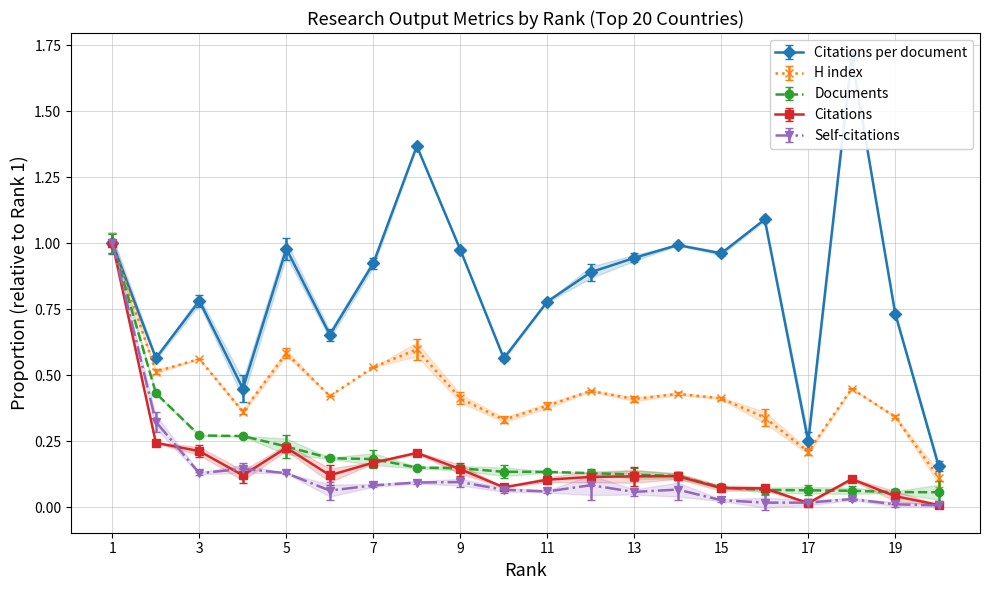

Reading right to left, transcribe all the data shown in this chart.

Citations per document: 20=0.2	19=0.7	18=1.7	17=0.3	16=1.1	15=1.0	14=1.0	13=0.9	12=0.9	11=0.8	10=0.6	9=1.0	8=1.4	7=0.9	6=0.7	5=1.0	4=0.4	3=0.8	2=0.6	1=1.0
H index: 20=0.1	19=0.3	18=0.4	17=0.2	16=0.3	15=0.4	14=0.4	13=0.4	12=0.4	11=0.4	10=0.3	9=0.4	8=0.6	7=0.5	6=0.4	5=0.6	4=0.4	3=0.6	2=0.5	1=1.0
Documents: 20=0.1	19=0.1	18=0.1	17=0.1	16=0.1	15=0.1	14=0.1	13=0.1	12=0.1	11=0.1	10=0.1	9=0.1	8=0.2	7=0.2	6=0.2	5=0.2	4=0.3	3=0.3	2=0.4	1=1.0
Citations: 20=0.0	19=0.0	18=0.1	17=0.0	16=0.1	15=0.1	14=0.1	13=0.1	12=0.1	11=0.1	10=0.1	9=0.1	8=0.2	7=0.2	6=0.1	5=0.2	4=0.1	3=0.2	2=0.2	1=1.0
Self-citations: 20=0.0	19=0.0	18=0.0	17=0.0	16=0.0	15=0.0	14=0.1	13=0.1	12=0.1	11=0.1	10=0.1	9=0.1	8=0.1	7=0.1	6=0.1	5=0.1	4=0.1	3=0.1	2=0.3	1=1.0